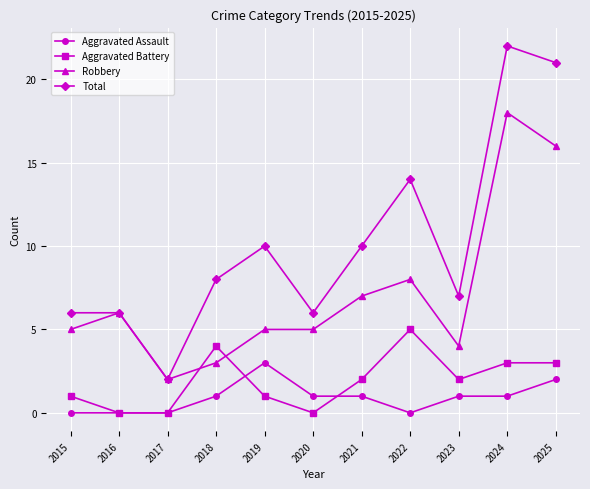

What is the lowest value of the Total series?

2